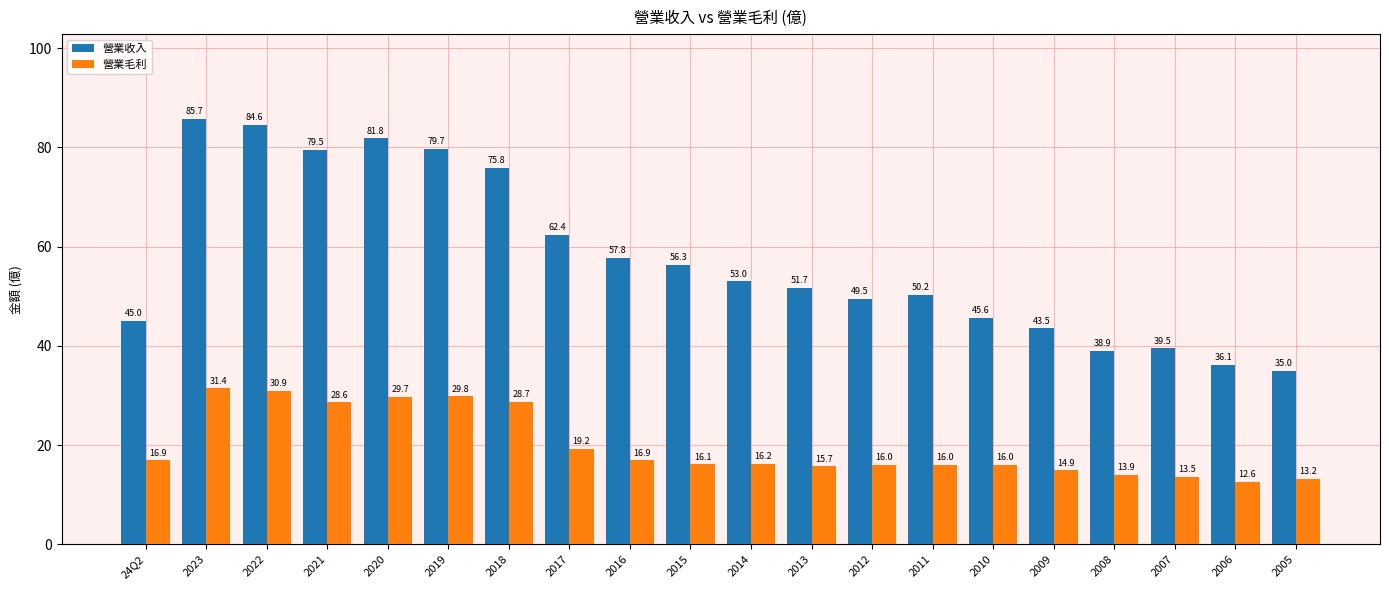

What is the highest value of the 營業收入 series?

85.7